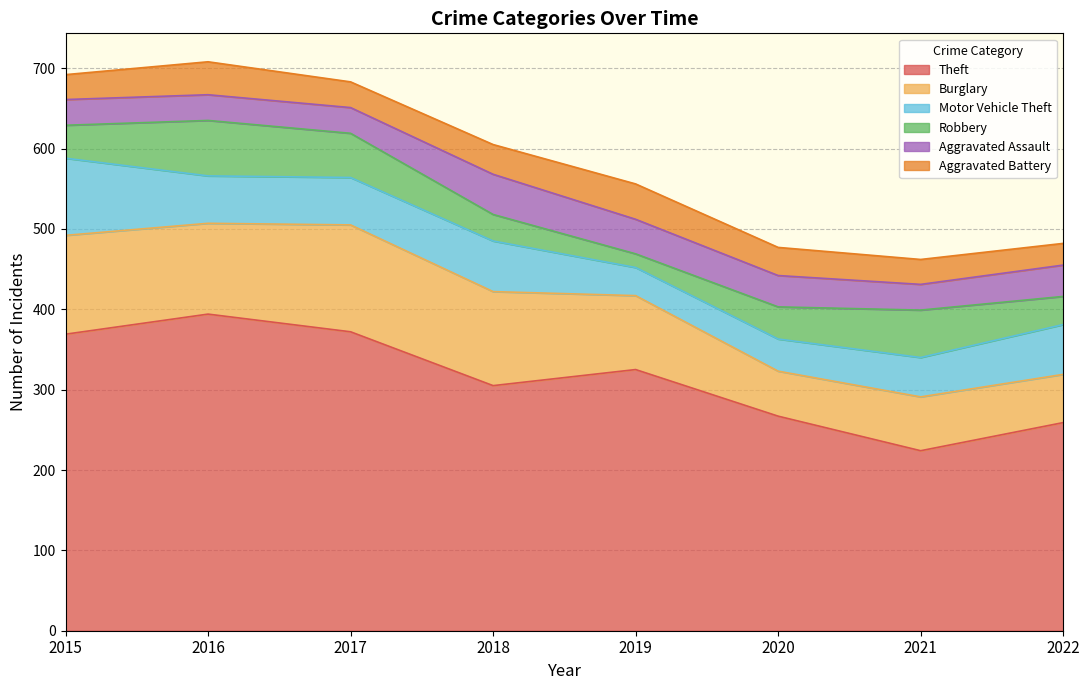

How many lines are shown in the chart?

6